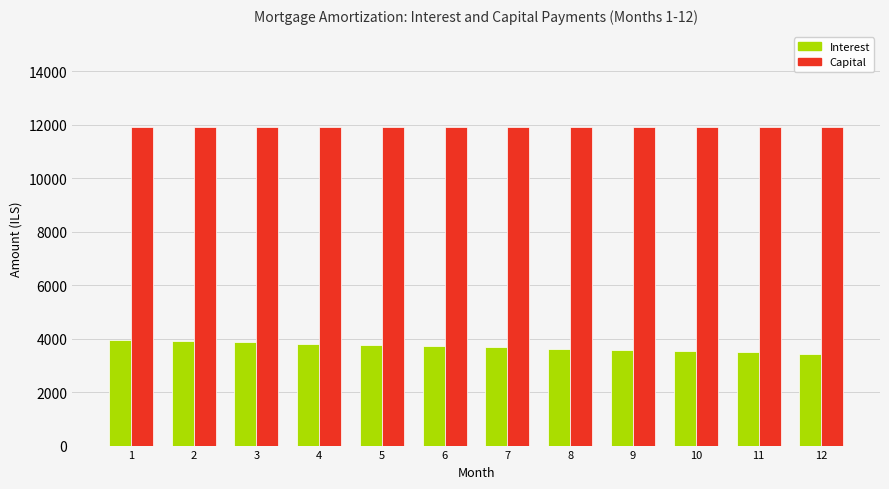

Count the number of categories in the chart.

12